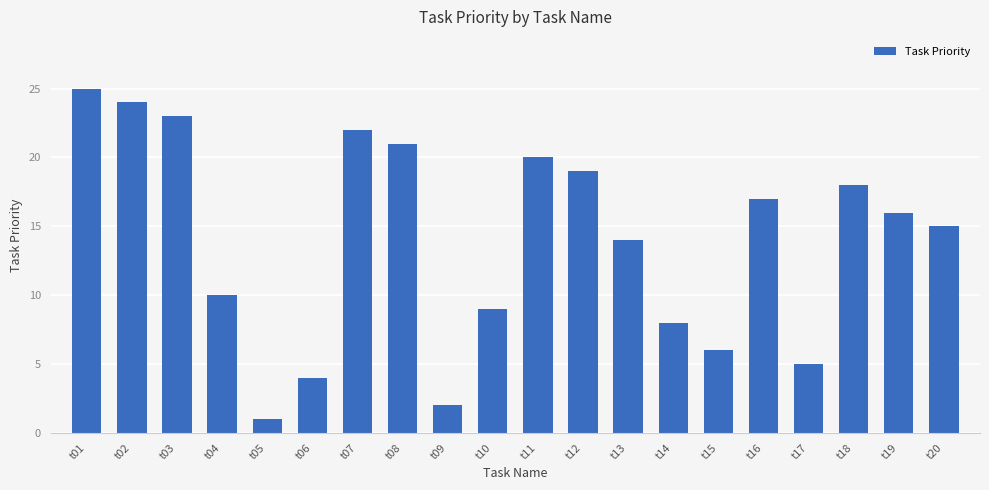

What is the value of the 19th bar from the left?

16